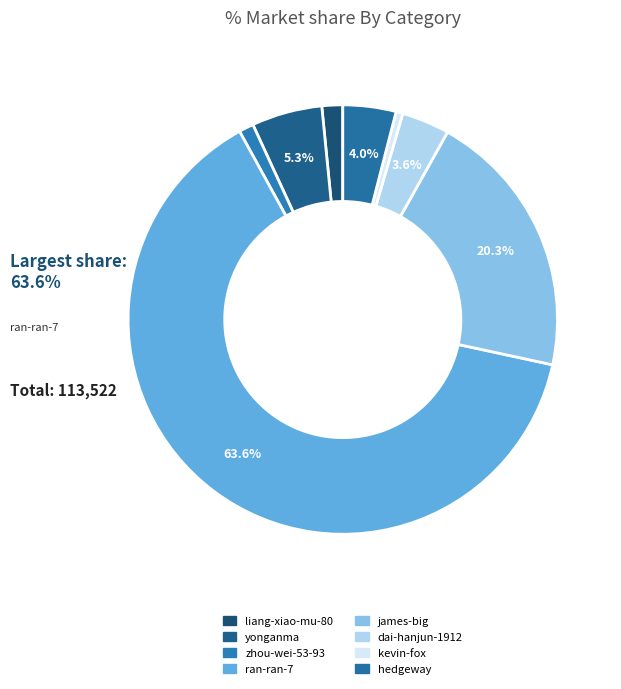

Which has a higher value, yonganma or james-big?

james-big